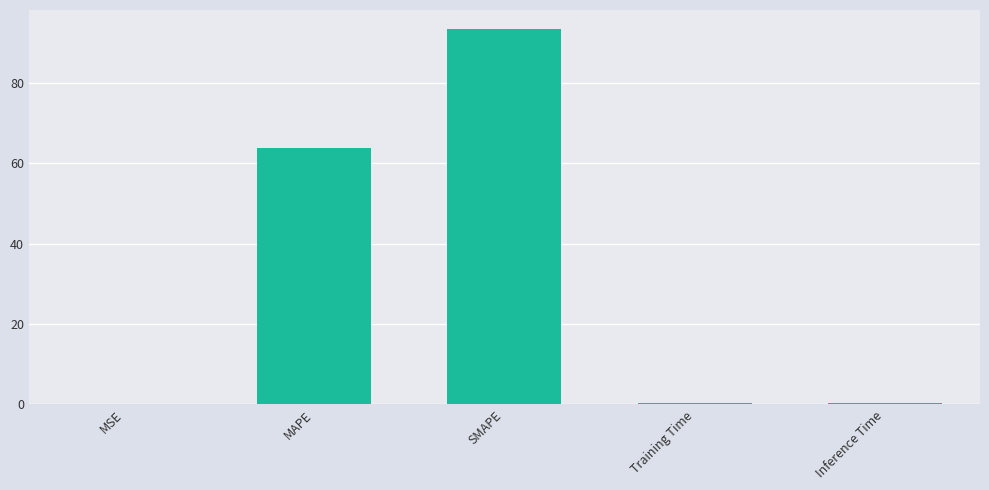

At which label is the value closest to 46?

MAPE